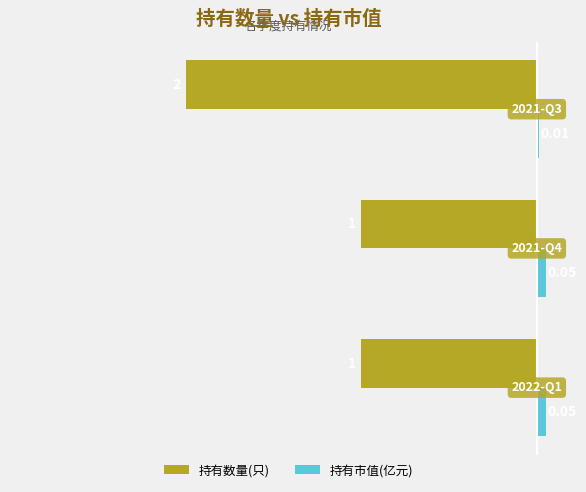

What position from the right is 2022-Q1?

3